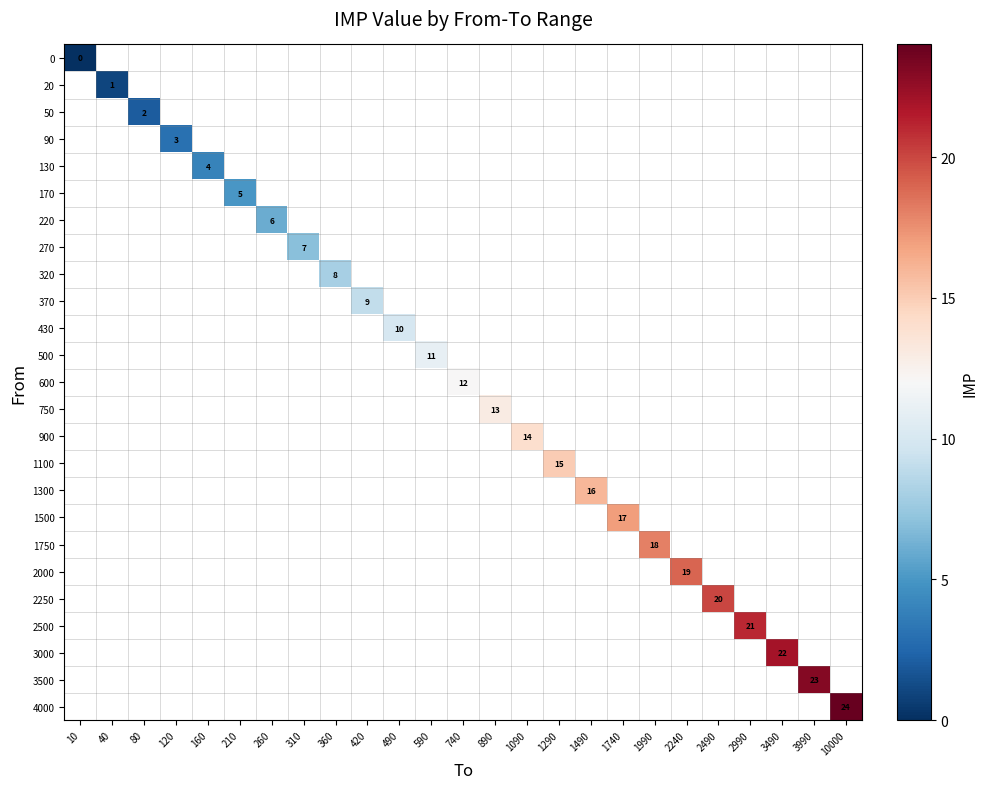

At 10, list the series in order from largest to smallest.

0, 20, 50, 90, 130, 170, 220, 270, 320, 370, 430, 500, 600, 750, 900, 1100, 1300, 1500, 1750, 2000, 2250, 2500, 3000, 3500, 4000